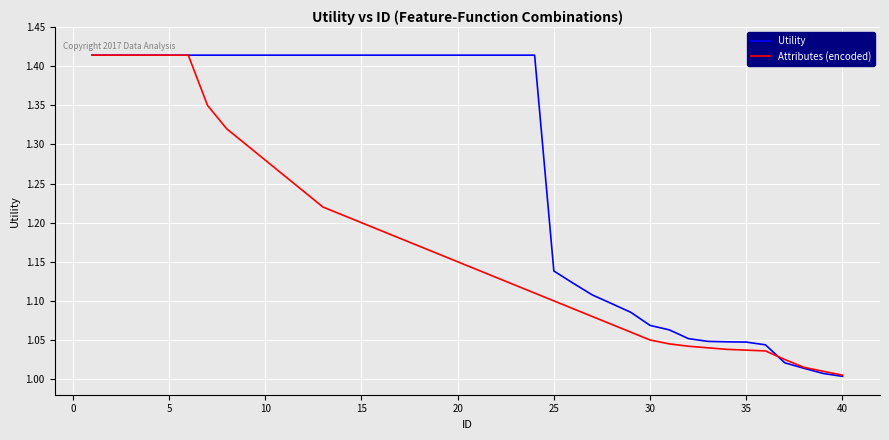

True or false: Attributes (encoded) and Utility cross at least once.

True